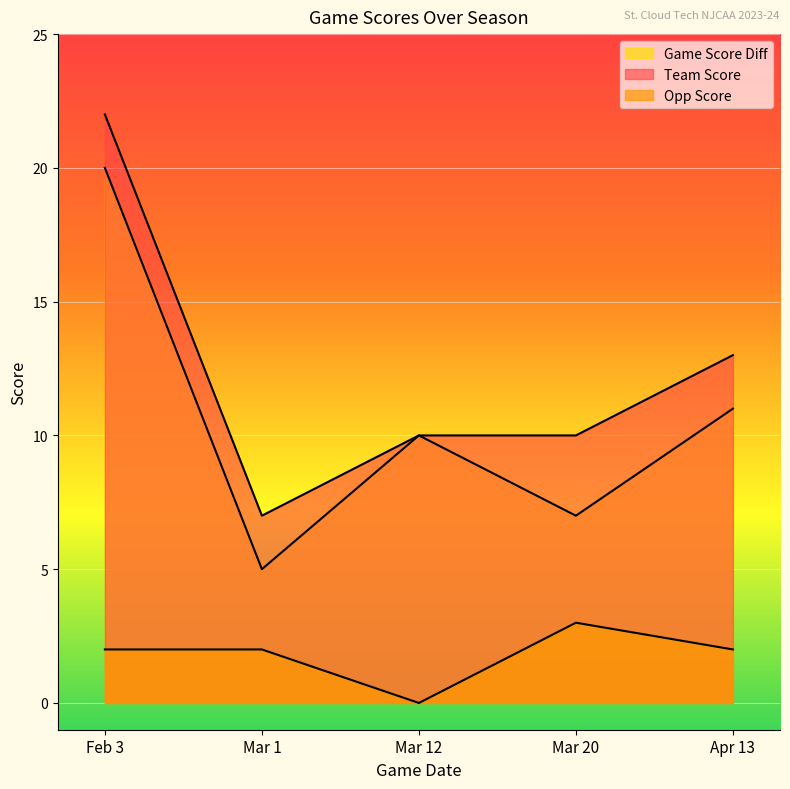

What is the sum of the game_score_diff values at Mar 1 and Mar 20?

12